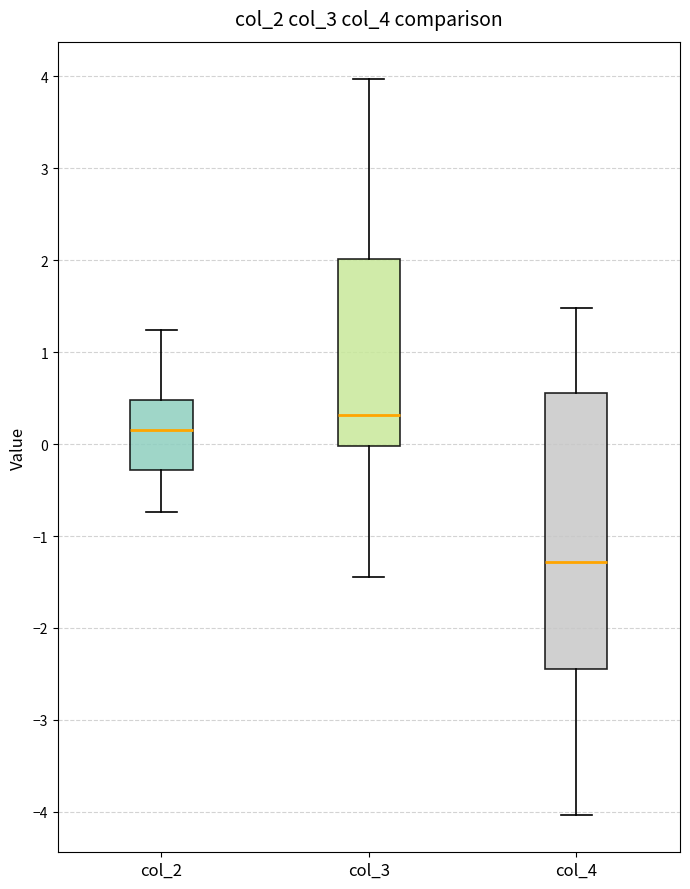

Which box's median line is the lowest?

col_4